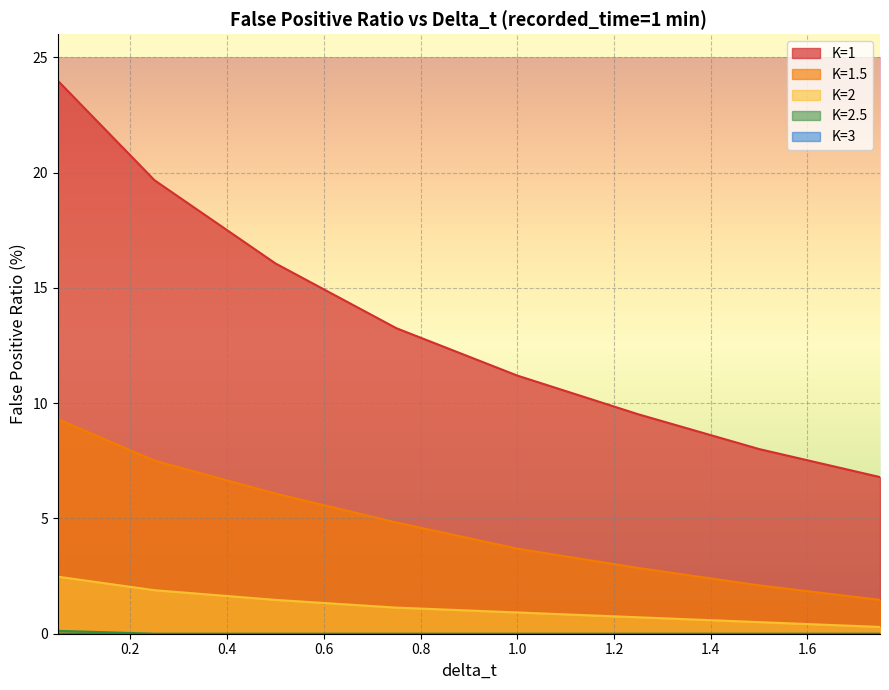

Which series has the largest total across all categories?

K=1